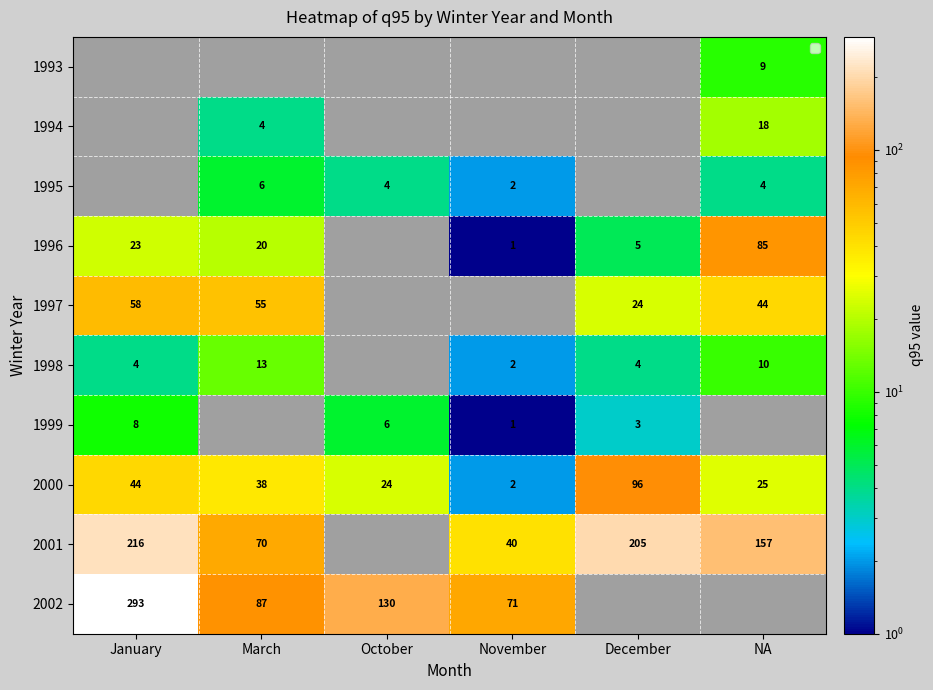

What is the sum of the 1996 values at January and December?

28